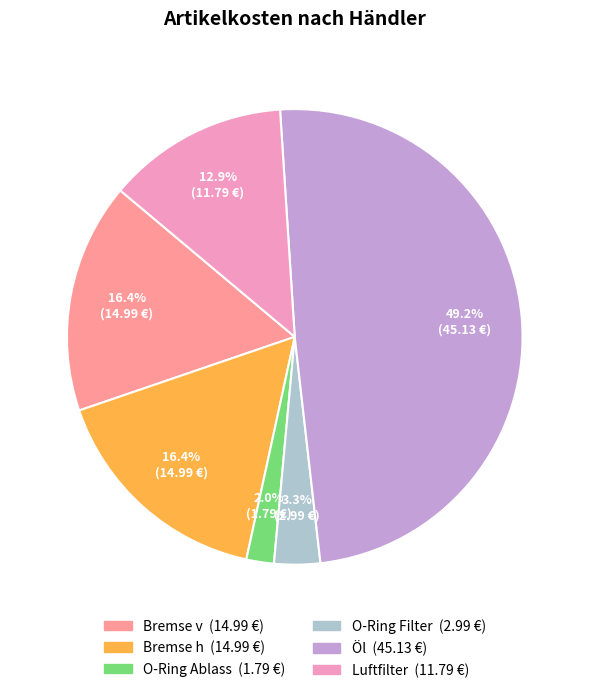

To the nearest percent, what is the average slice percentage?

17%